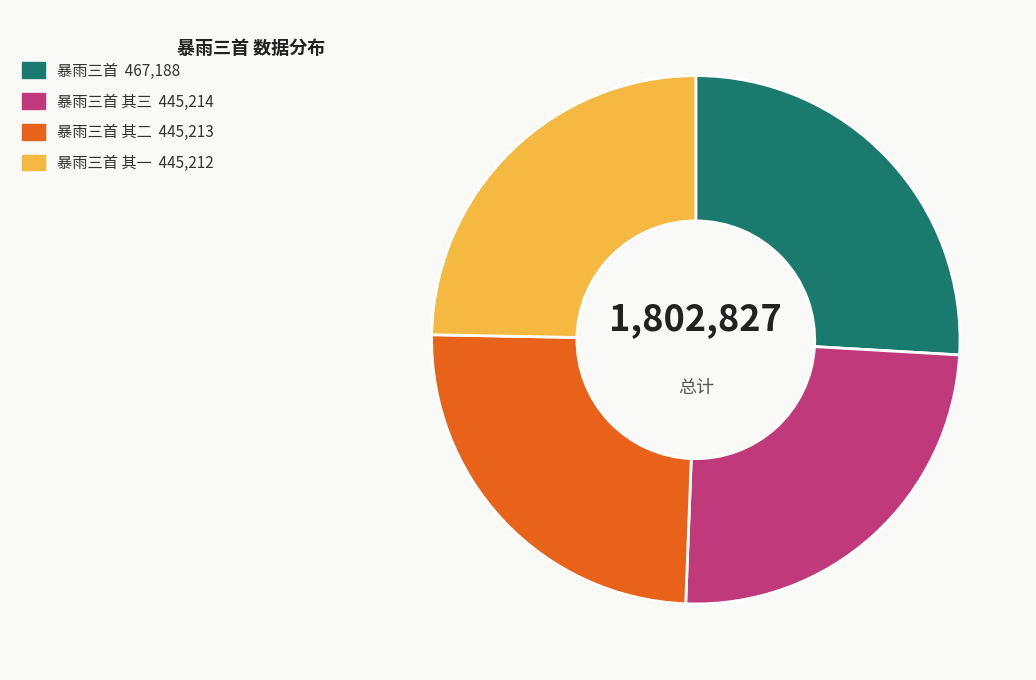

Is there a majority slice in this chart?

No